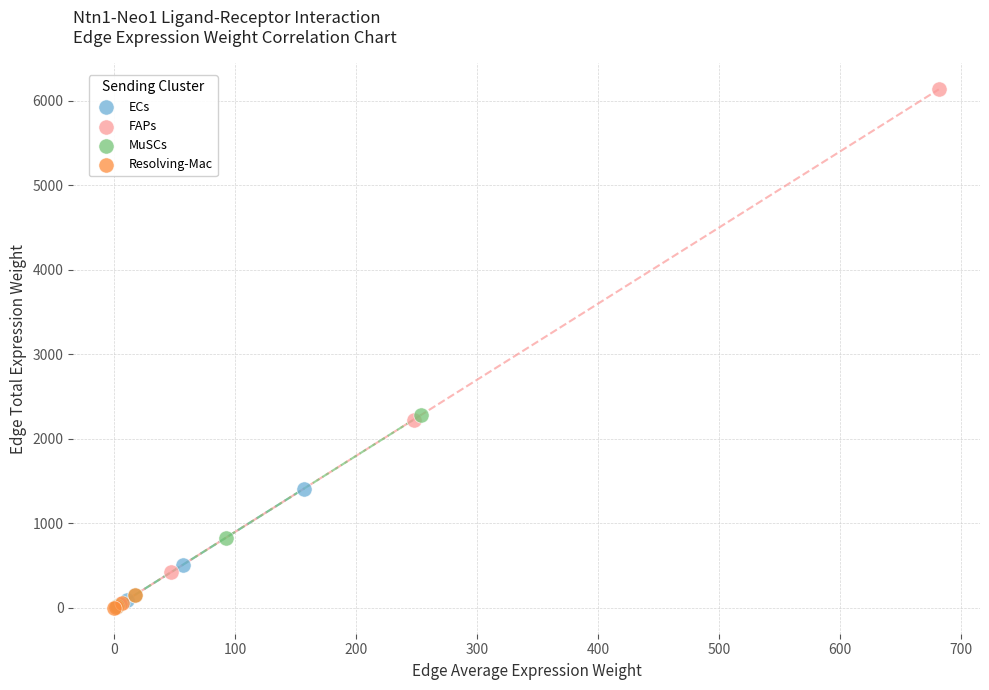

Which series reaches the maximum Y coordinate?

FAPs